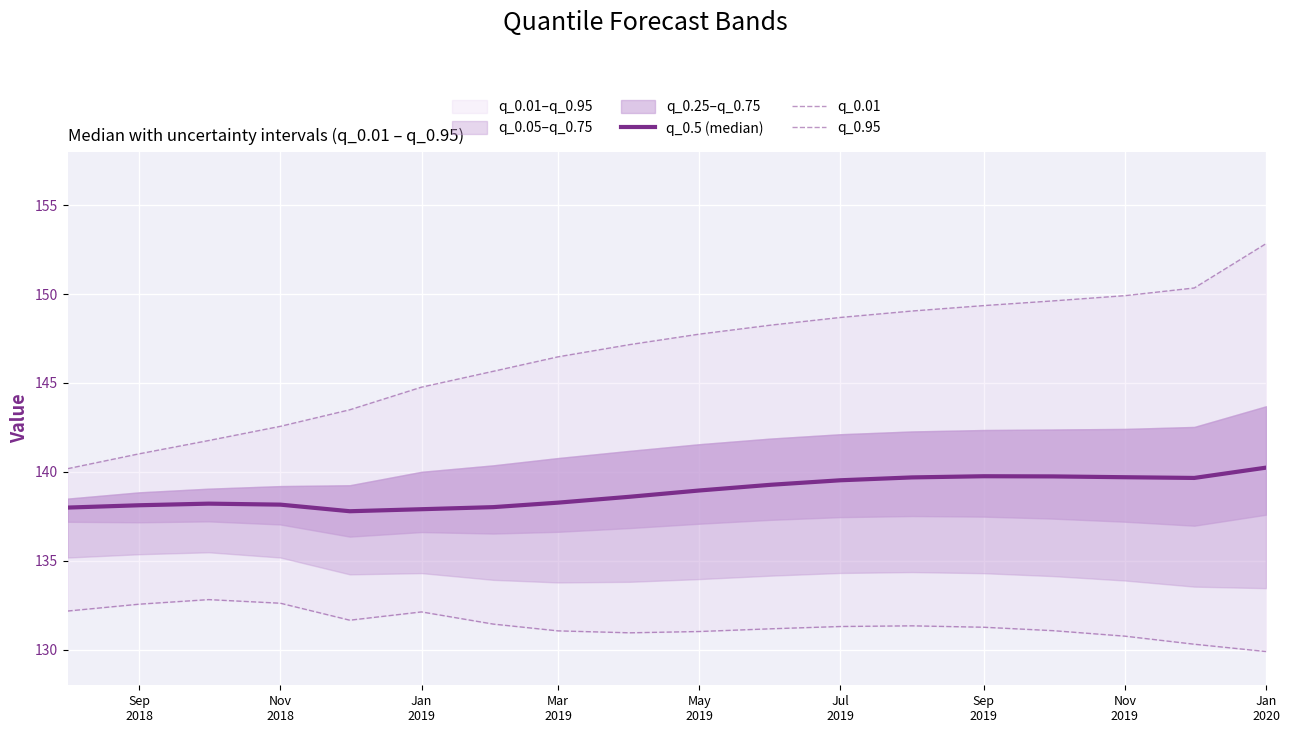

Reading right to left, list all the values displayed in this chart.

q_0.5 (median): 140.2	139.7	139.7	139.7	139.8	139.7	139.5	139.3	139.0	138.6	138.3	138.0	137.9	137.8	138.2	138.2	138.1	138.0
q_0.01: 129.9	130.3	130.8	131.1	131.3	131.3	131.3	131.2	131.0	131.0	131.1	131.4	132.1	131.7	132.6	132.8	132.6	132.2
q_0.95: 152.8	150.3	149.9	149.6	149.3	149.0	148.7	148.3	147.7	147.2	146.5	145.7	144.8	143.5	142.6	141.8	141.0	140.2